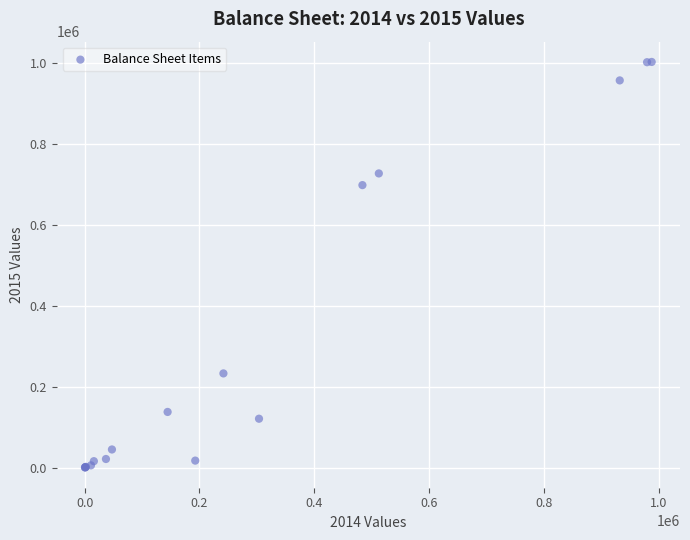

What Y value in the scatter plot is closest to 501435?

698023